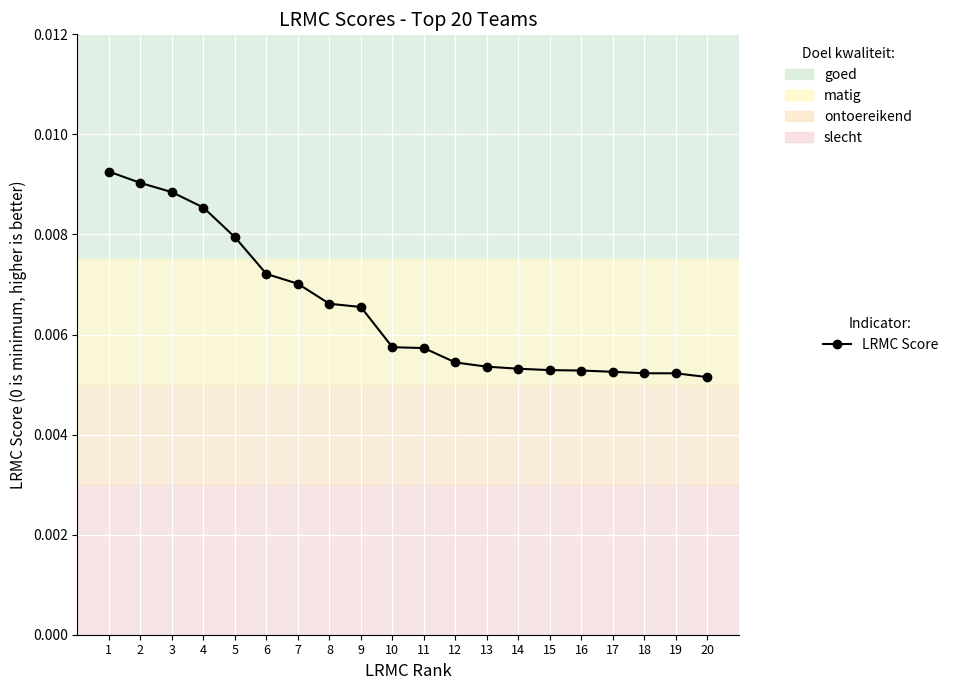

Which has a higher value, 9 or 5?

5